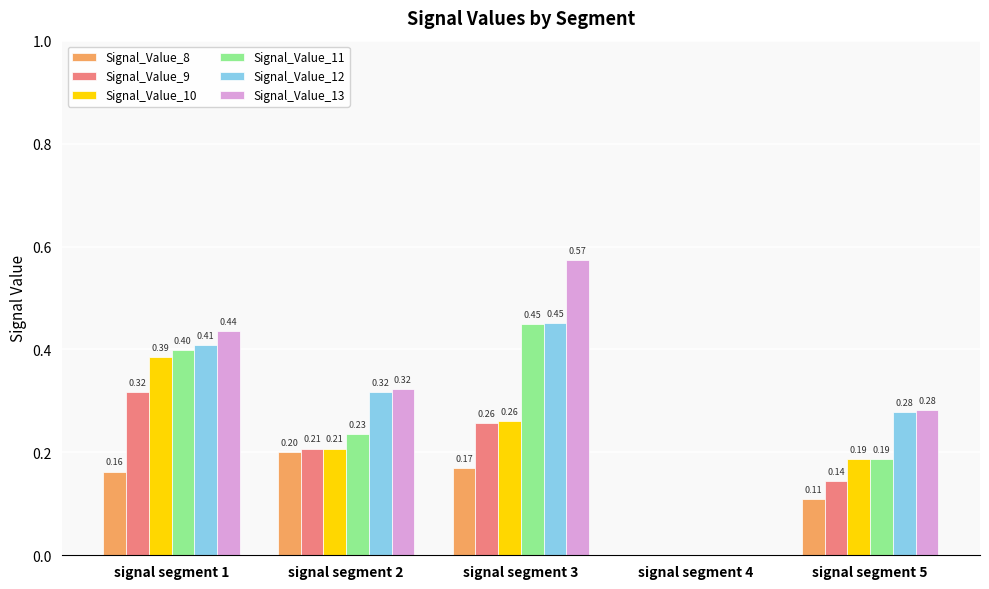

What are all the series names shown in the legend?

Signal_Value_8, Signal_Value_9, Signal_Value_10, Signal_Value_11, Signal_Value_12, Signal_Value_13